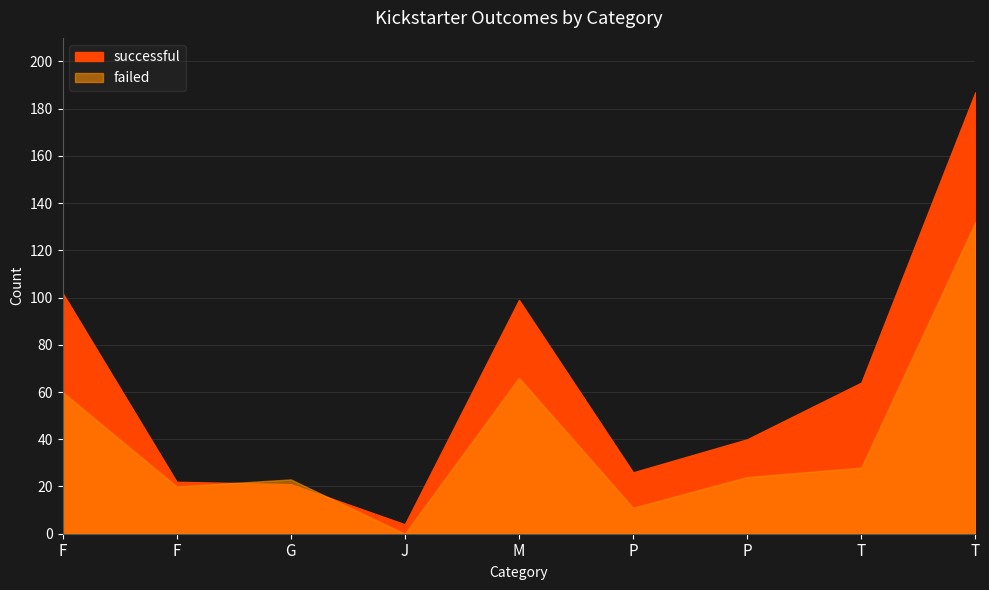

In successful, how many points are lower than both neighbors (excluding endpoints)?

2